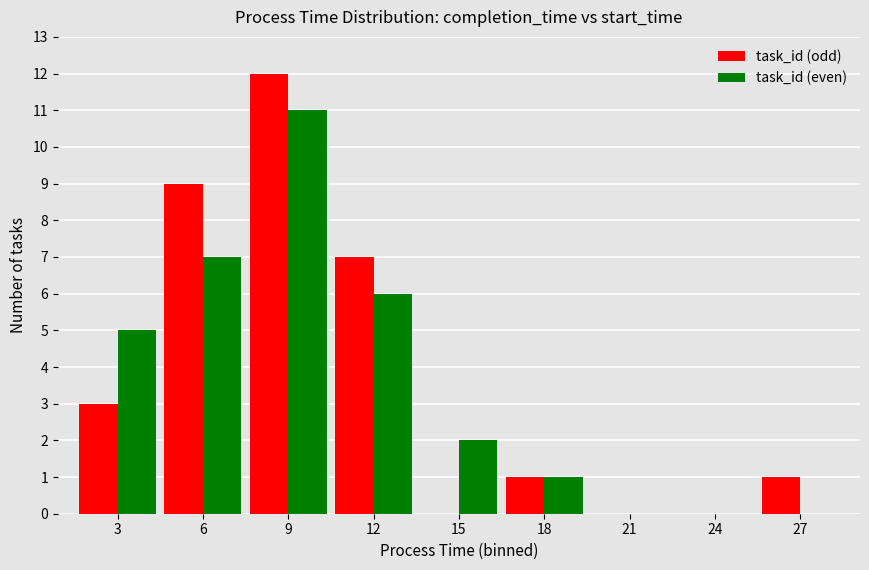

How many categories are shown in the chart?

9